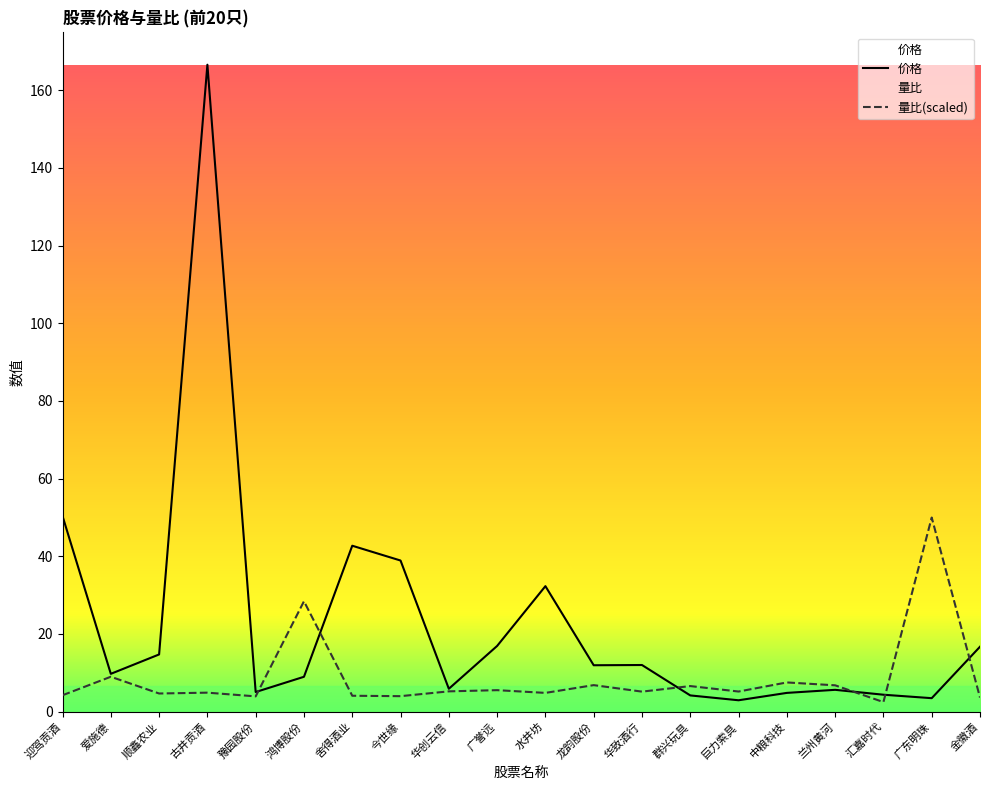

What is the average value of the 量比 series?

8.6